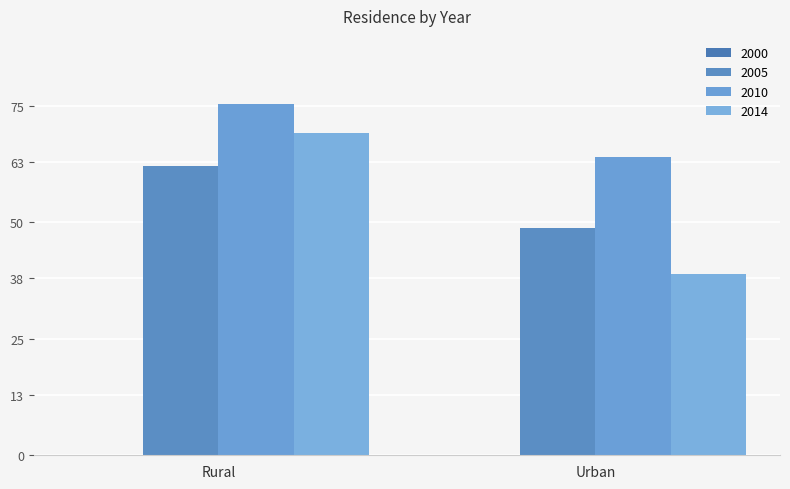

What is the spread (max minus min) of values at Rural?

13.3